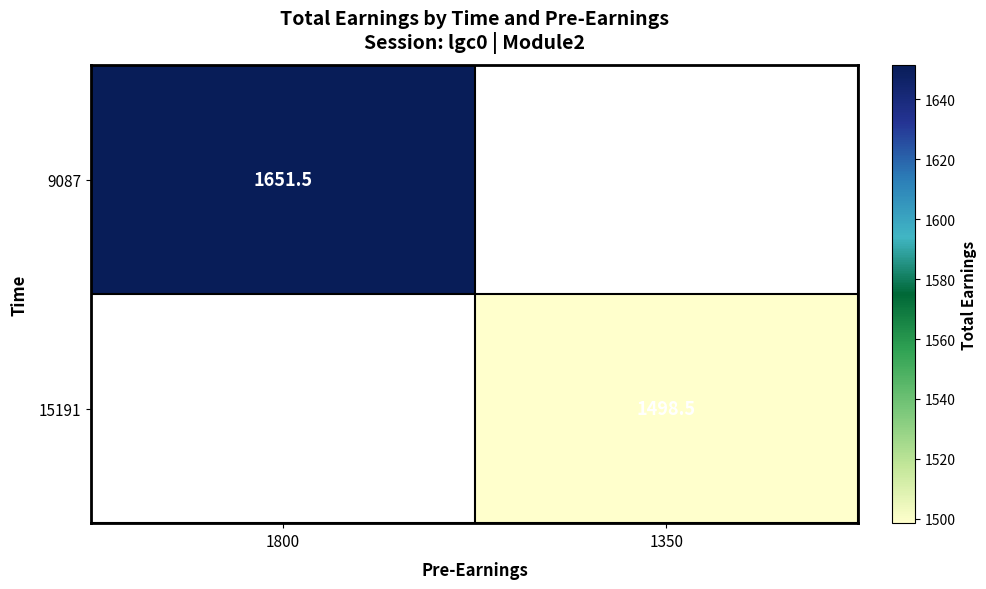

True or false: 15191 has a value of 709.4 at 1350.

False